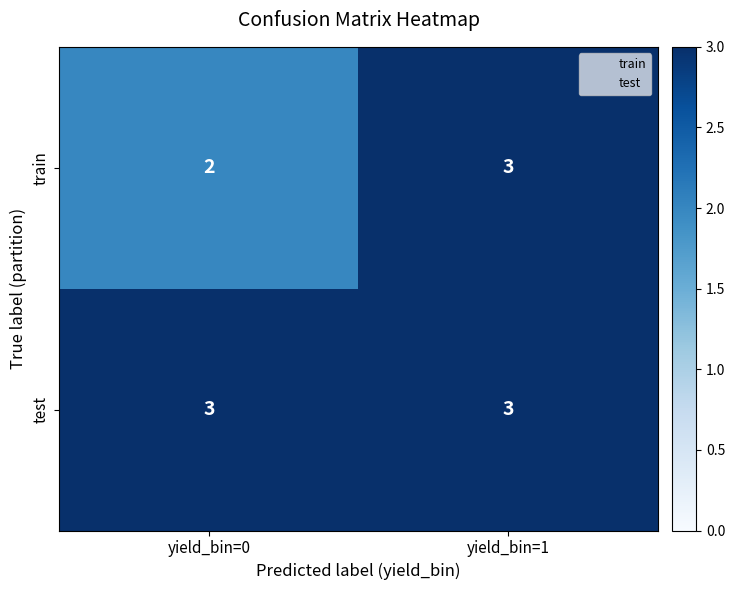

What is the sum of the test values at yield_bin=1 and yield_bin=0?

6